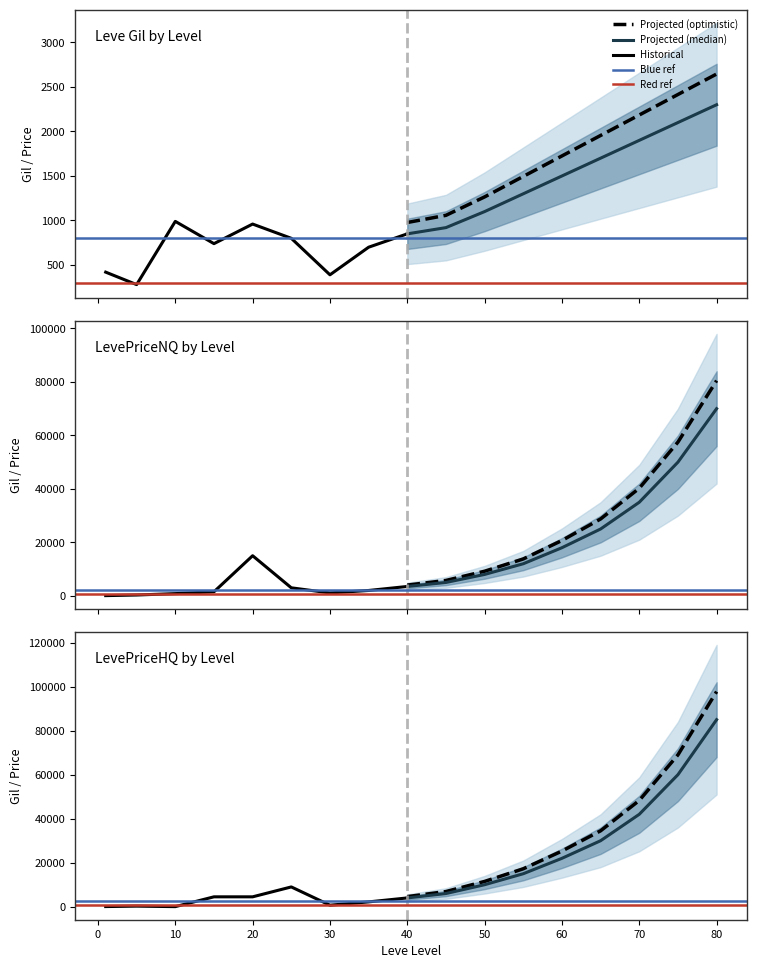

What is the sum of all LevePriceNQ values?

250285.1